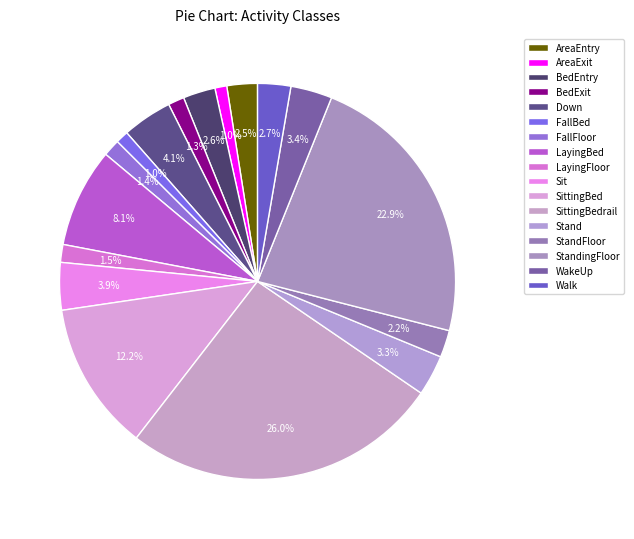

To the nearest percent, what percentage of the pie is LayingFloor?

1%